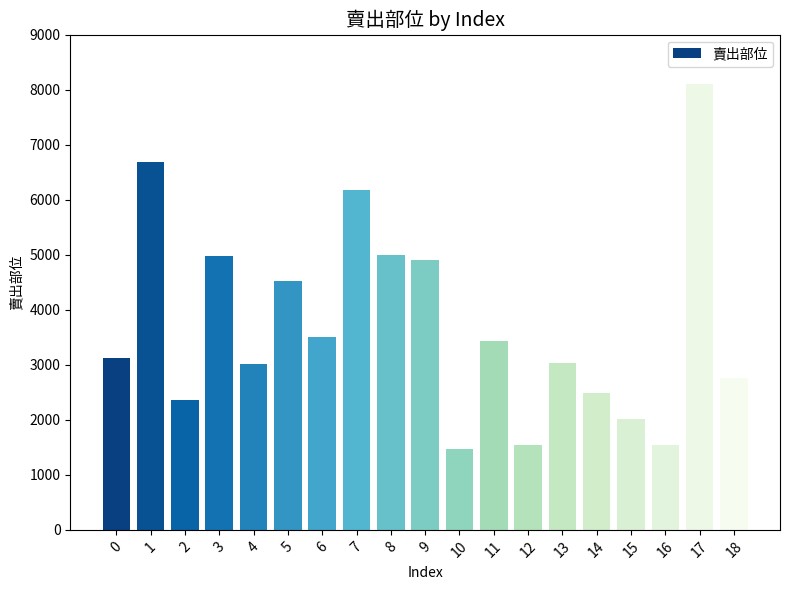

What is the greatest value displayed?

8110